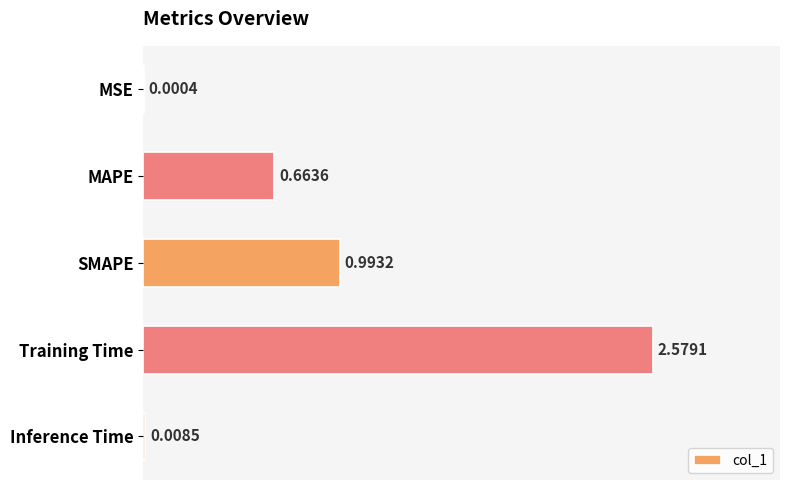

What is the sum of all values?

4.2